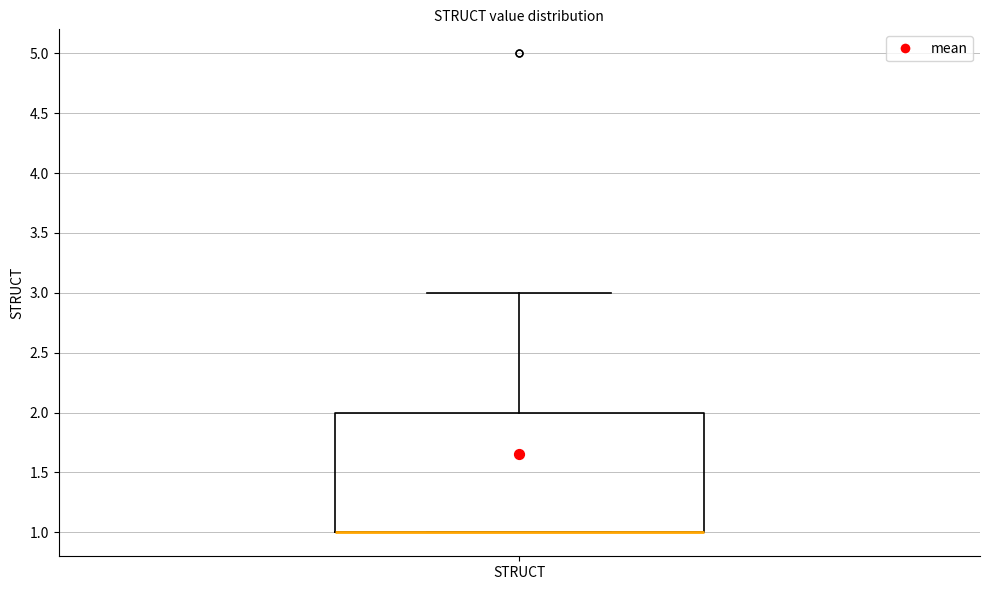

Transcribe this box plot: give where the median line is, the range the box spans, and where the two whiskers end, as read against the y-axis. The values are not printed on the chart, so give them approximately, as read against the axis.

median 1 (drawn on the box's lower edge), box 1 to 2, whiskers 1 to 3